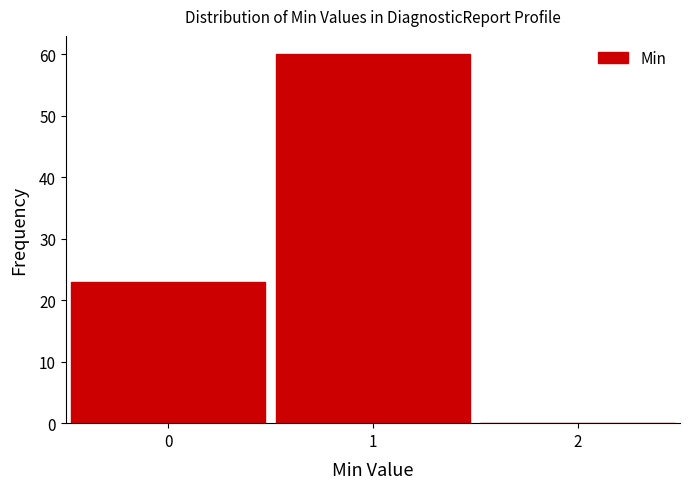

Over which range of the x-axis is the bar tallest?

0.5 to 1.5